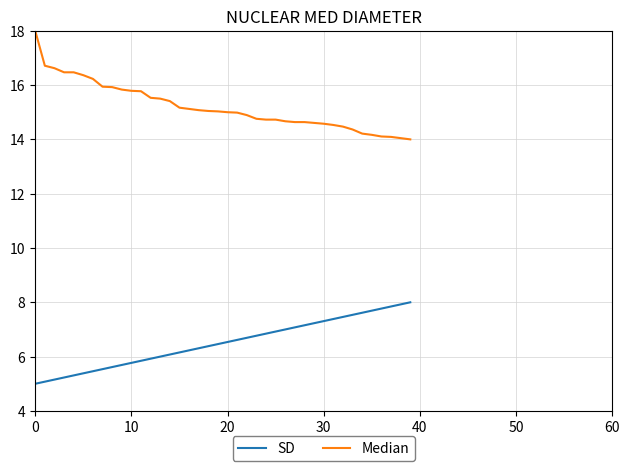

True or false: Median and SD intersect in this chart.

False